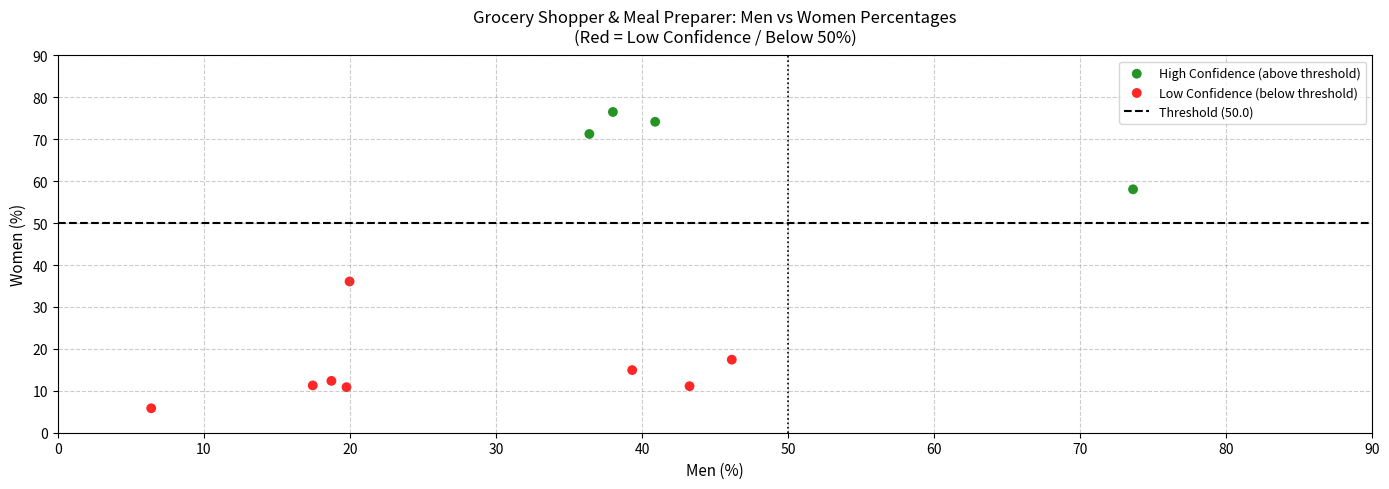

Which series contains the lowest Y value?

Low Confidence (below threshold)